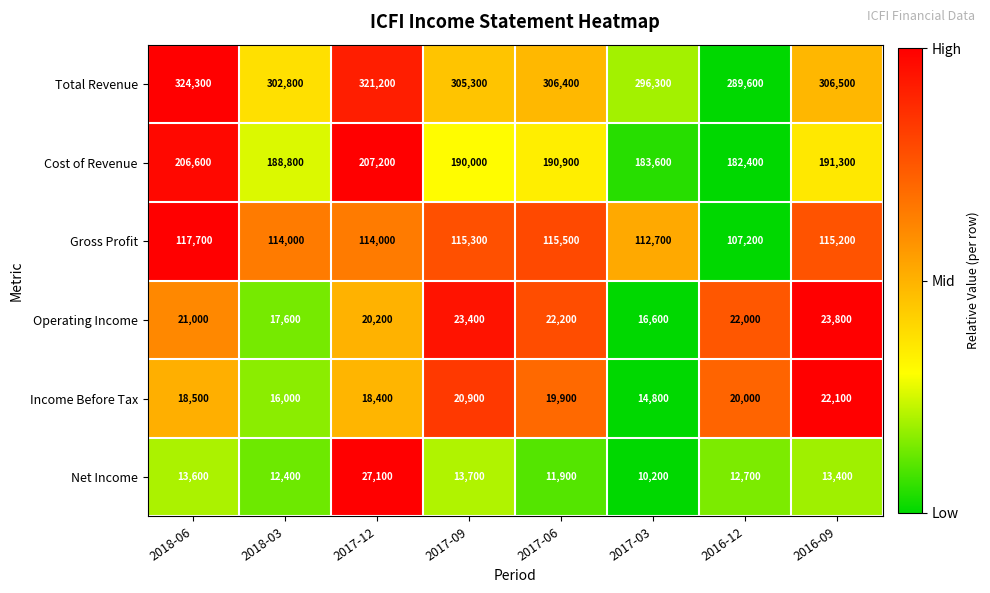

What is the greatest value displayed?

324300